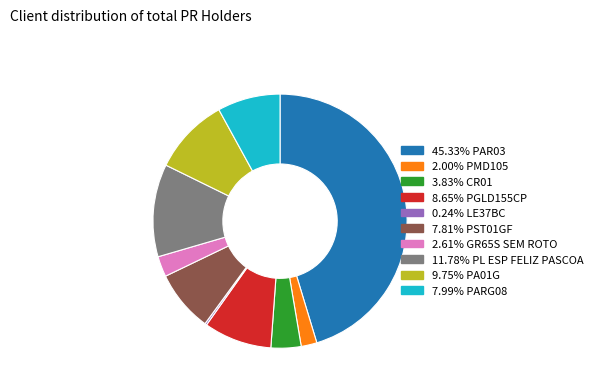

Does any single category account for the majority?

No